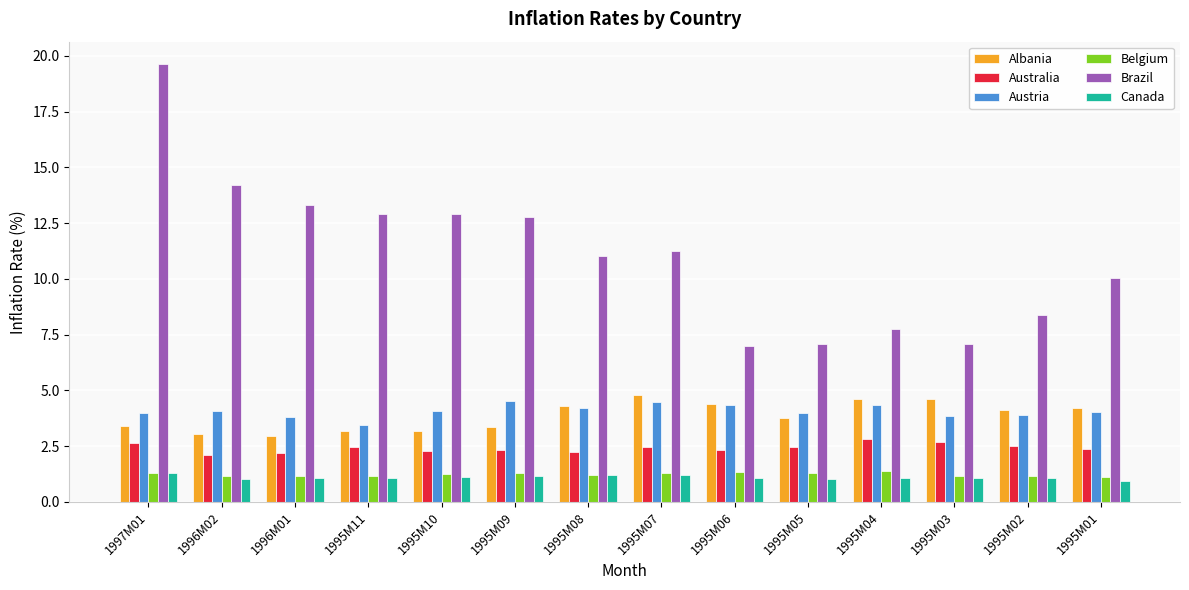

The Brazil series shows 9.3 at 1996M01. True or false?

False